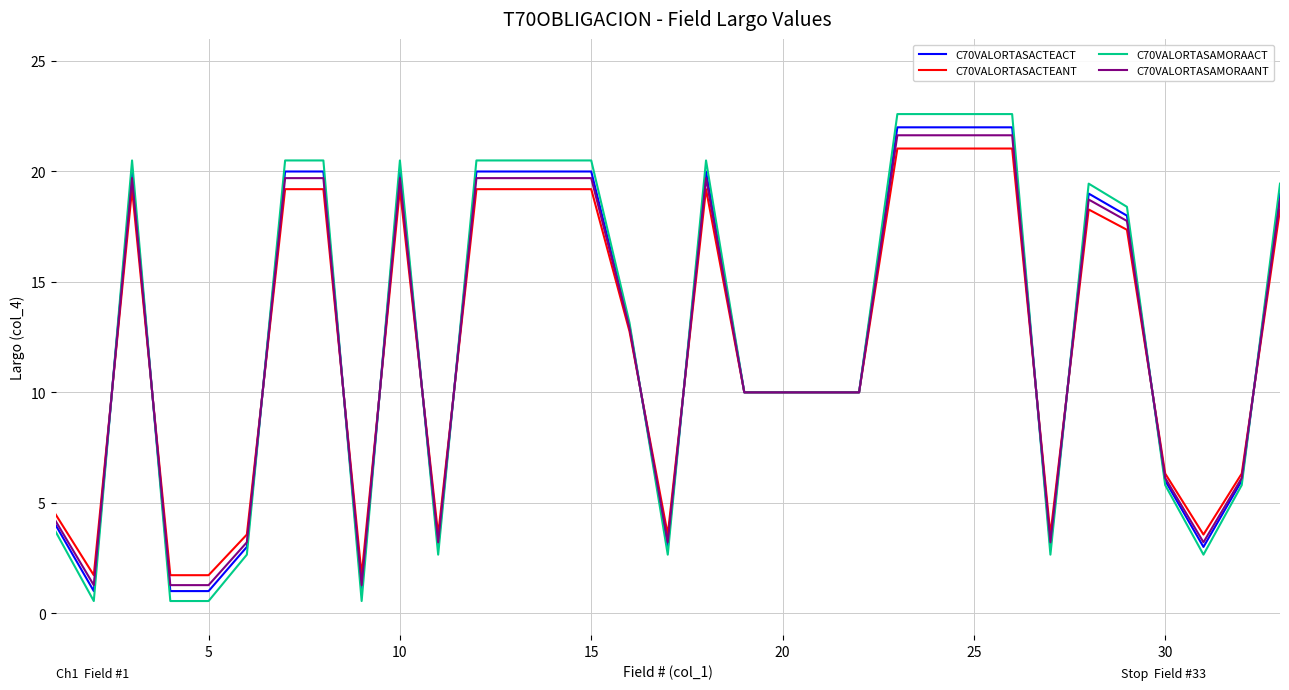

How many lines are shown in the chart?

4